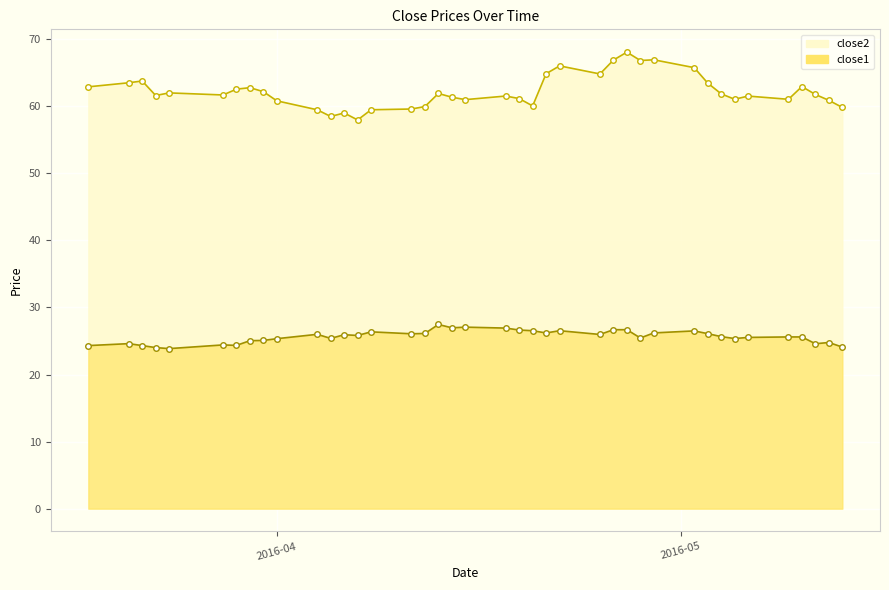

What is the sum of the close2 values at 2016-04-22 and 2016-04-04?

125.5